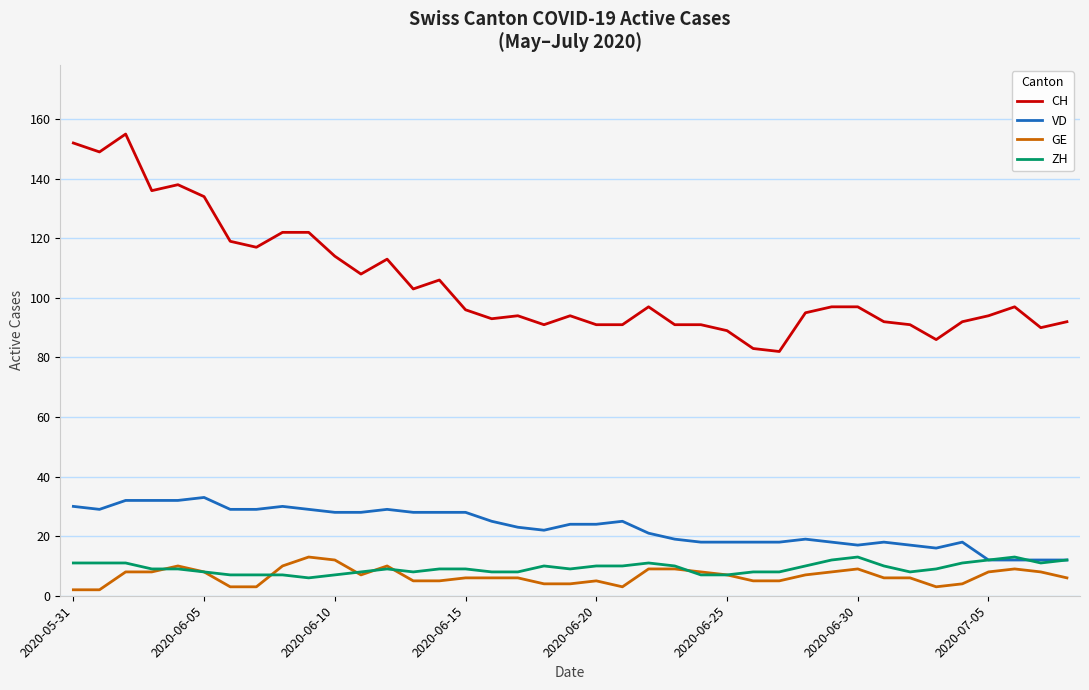

What is the maximum value shown in the chart?

155